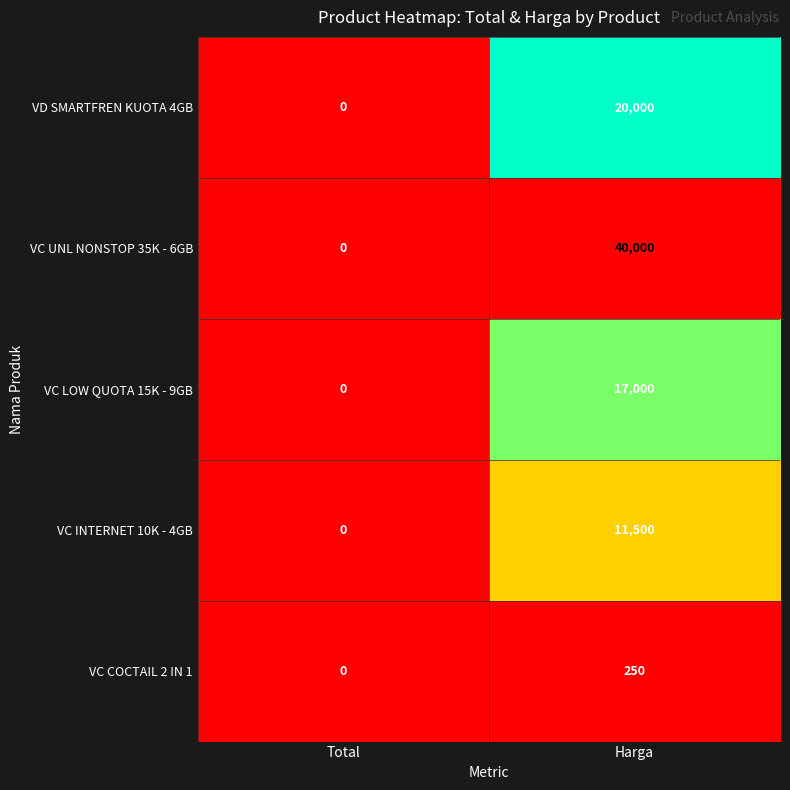

Is it true that VD SMARTFREN KUOTA 4GB equals 7486 at Total?

False